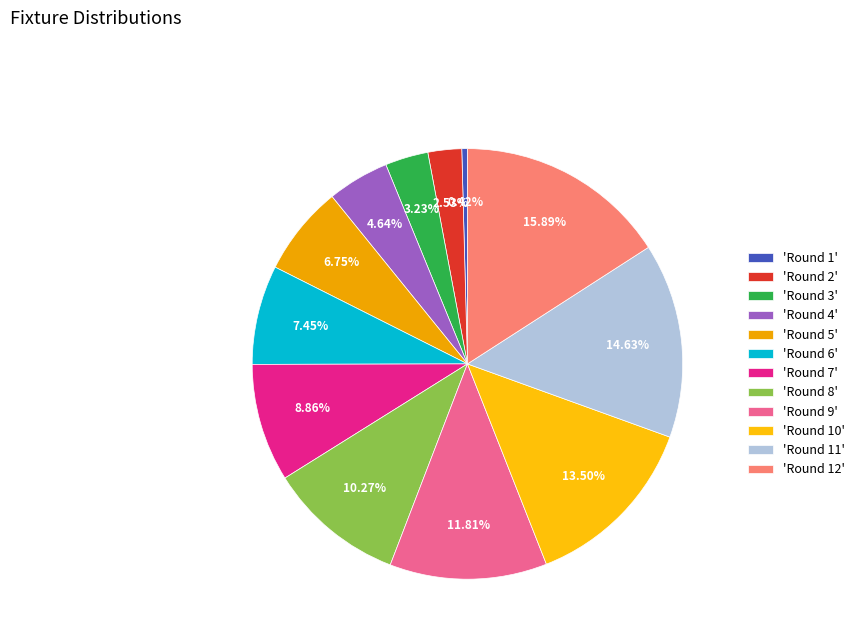

To the nearest percent, what is the difference between the largest and smallest slice percentages?

15%